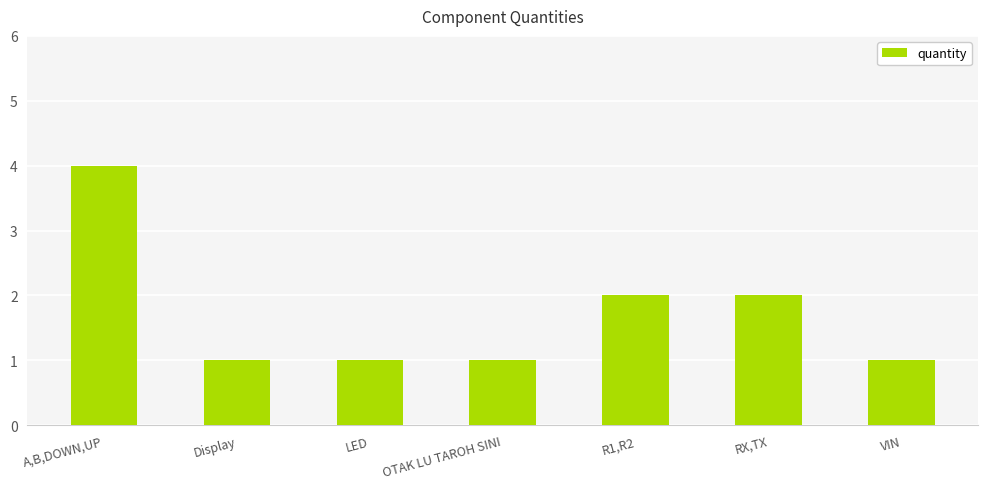

Is it true that the value at LED is 1?

True